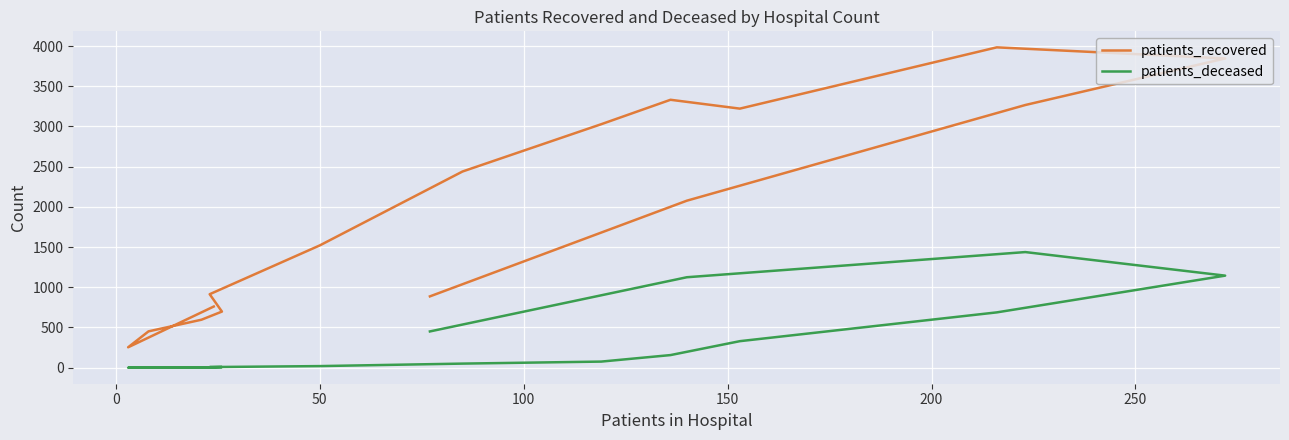

What is the average value of the patients_deceased series?

344